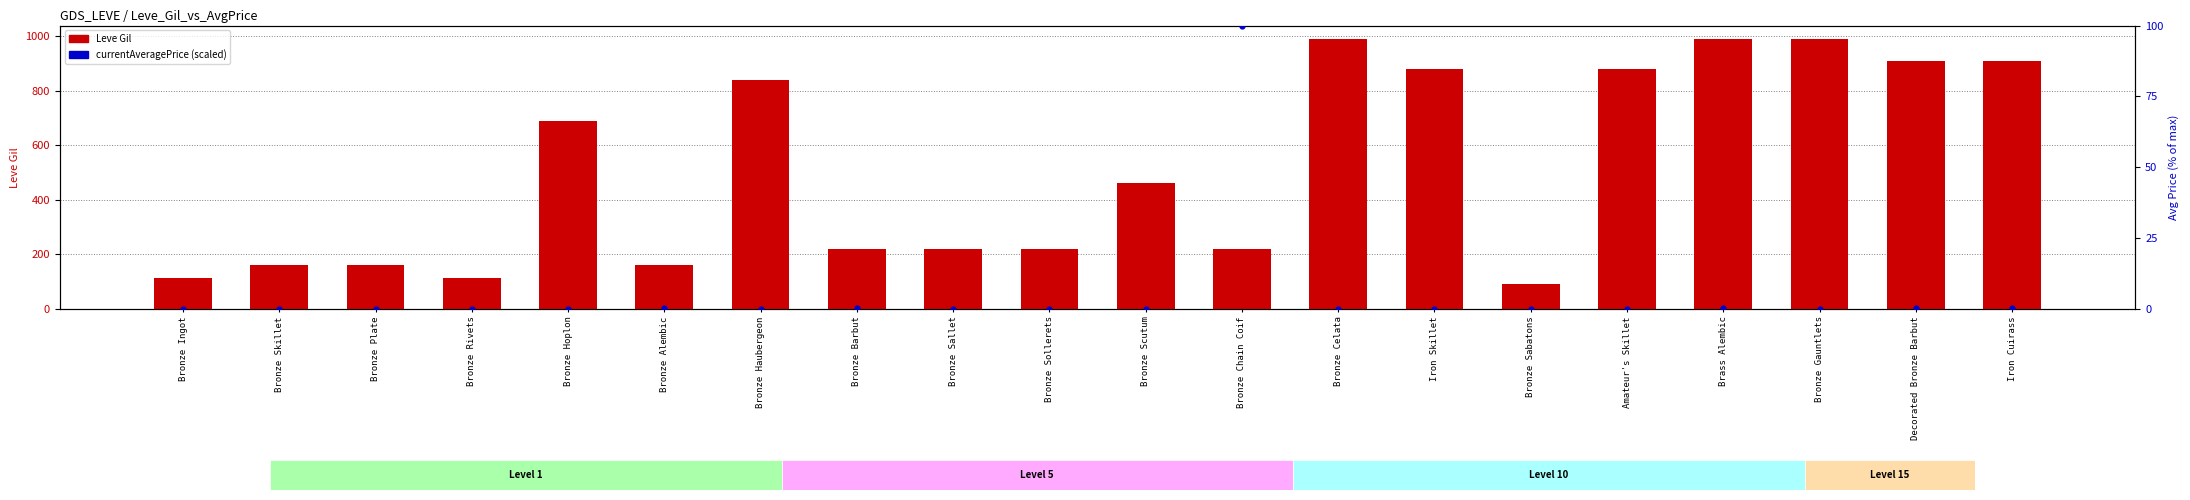

Which series contains the highest Y value?

Leve Gil